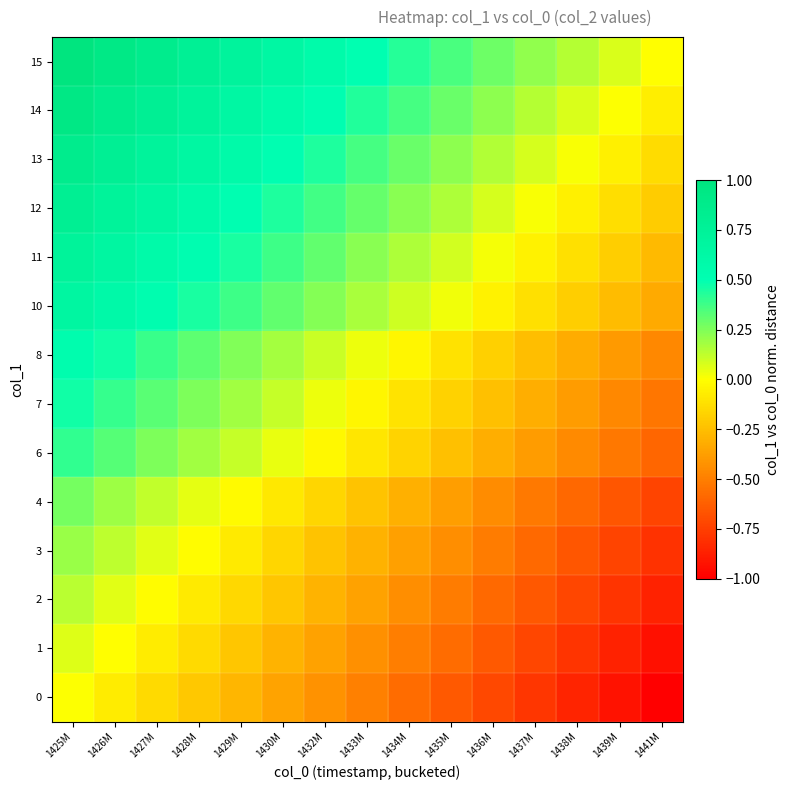

What is the difference between the highest and lowest values at 1426M?

1.0